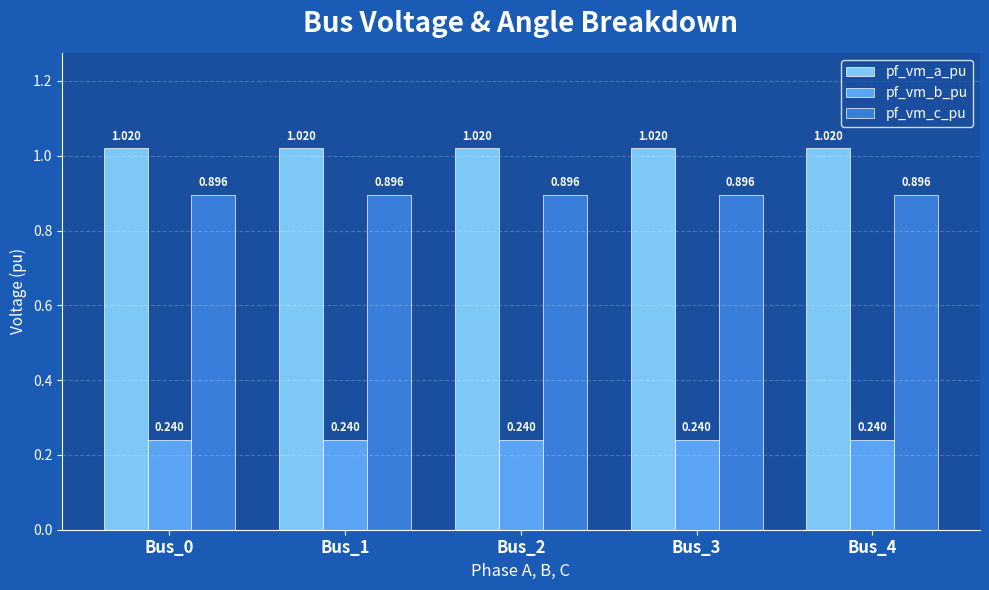

At Bus_0, list the series in order from smallest to largest.

pf_vm_b_pu, pf_vm_c_pu, pf_vm_a_pu